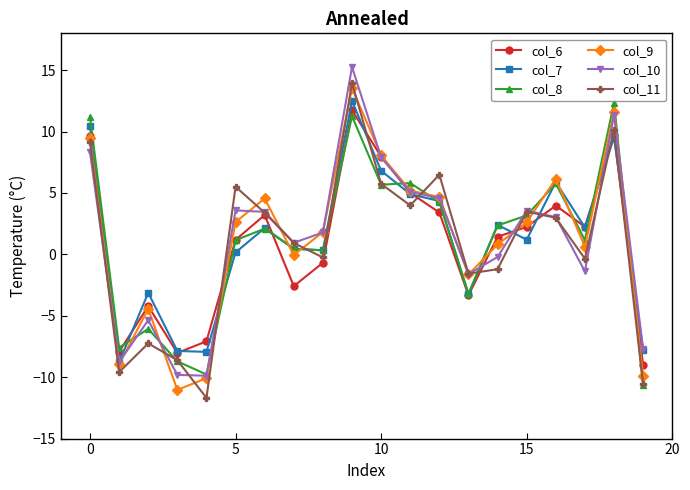

How many lines are shown in the chart?

6